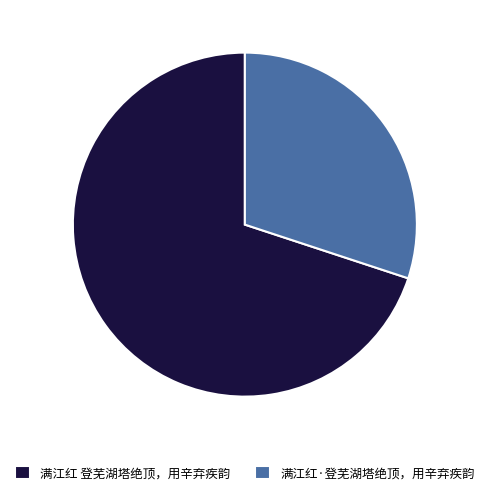

Which slice is the largest?

满江红 登芜湖塔绝顶，用辛弃疾韵